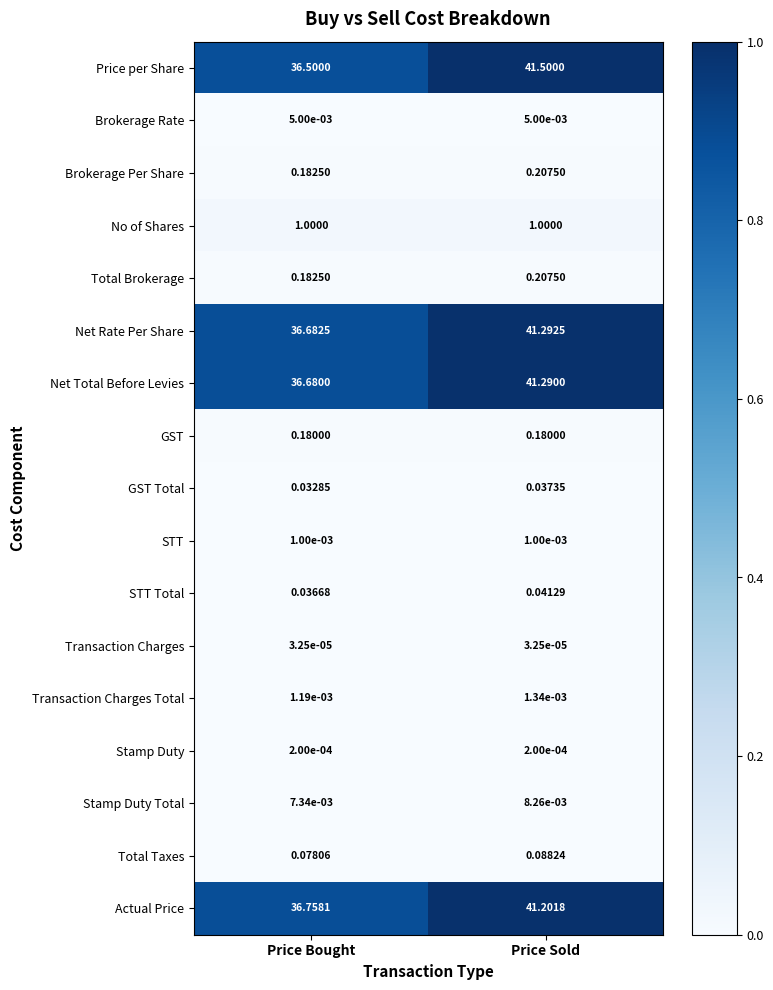

At which label does Total Brokerage reach its minimum?

Price Bought